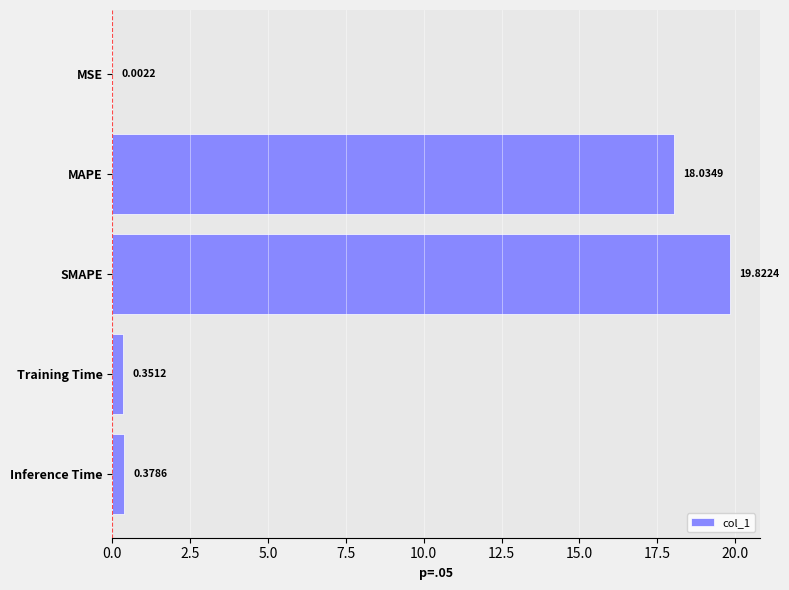

What is the maximum value shown in the chart?

19.8